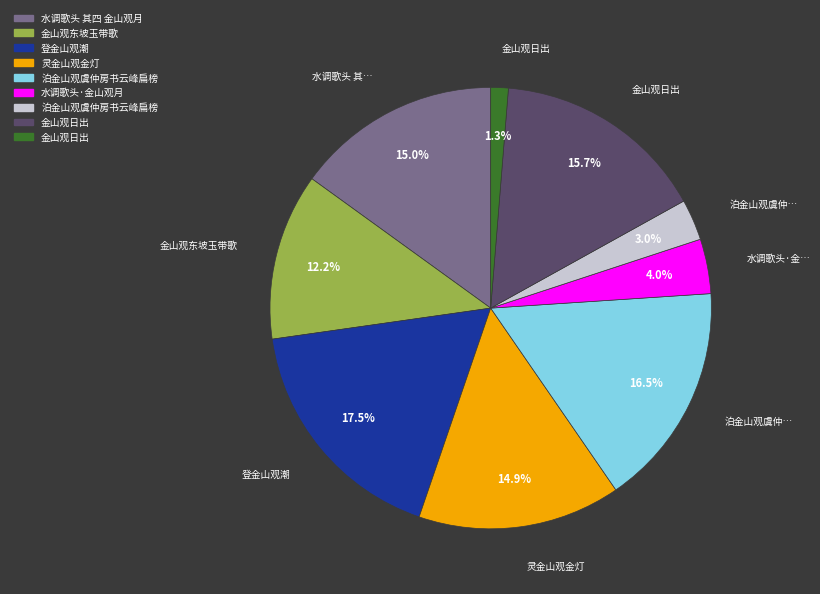

Is there any slice that represents more than half of the pie?

No